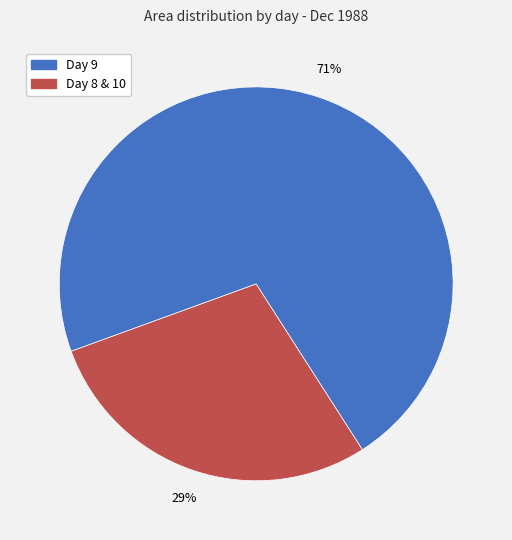

How many segments does this pie chart have?

2